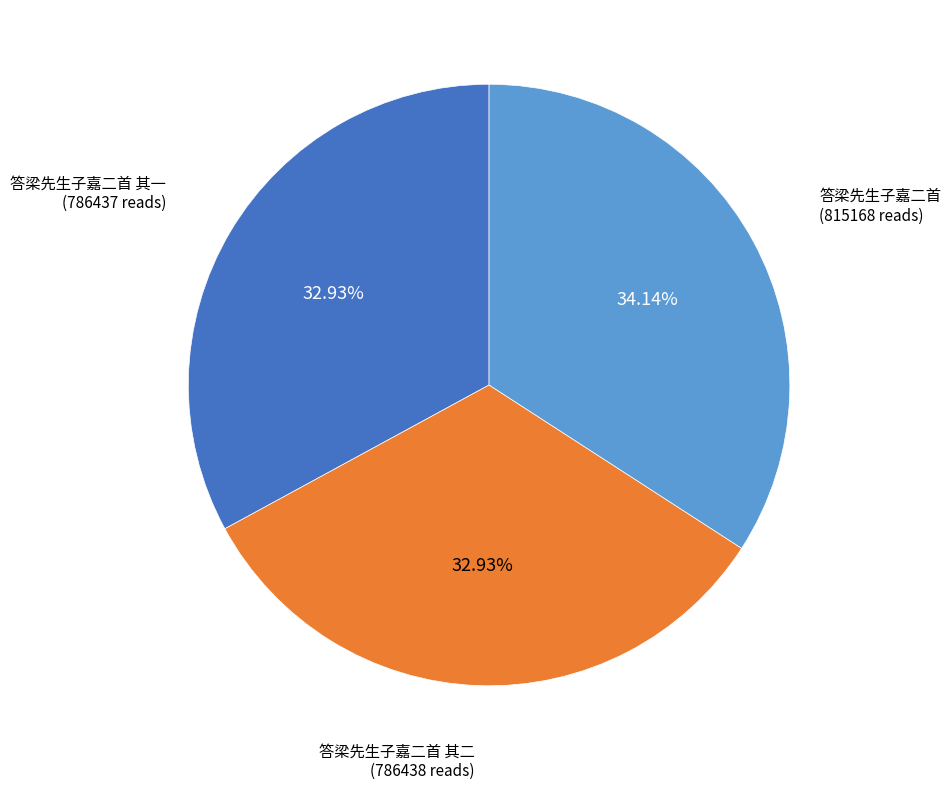

Is there any slice that represents more than half of the pie?

No